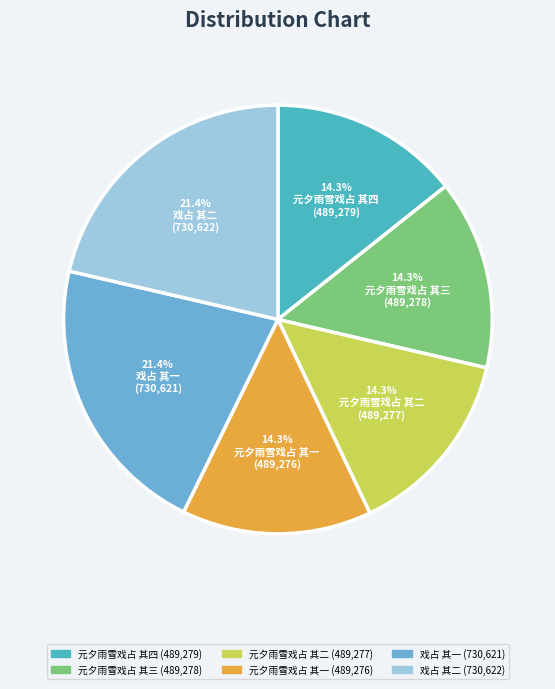

Is it true that 元夕雨雪戏占 其三 is 14% of the pie?

True